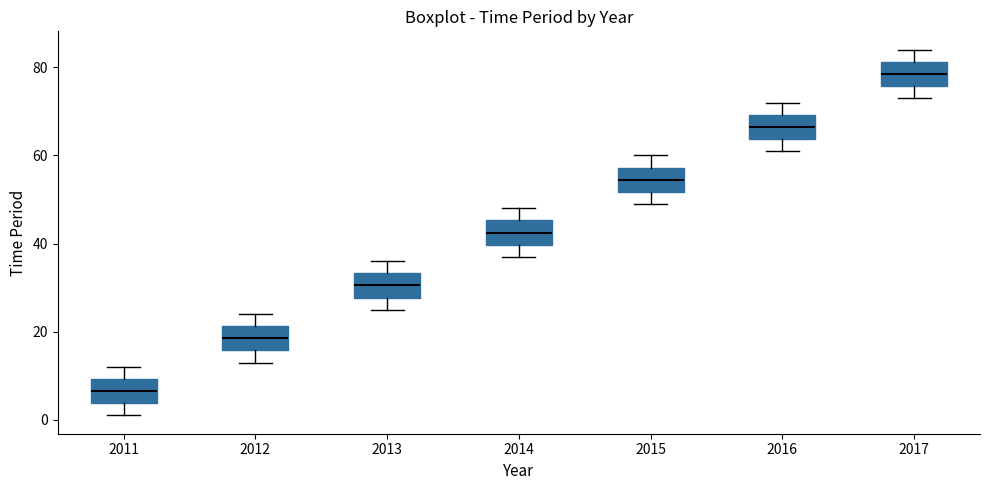

Which box has the highest median line?

2017